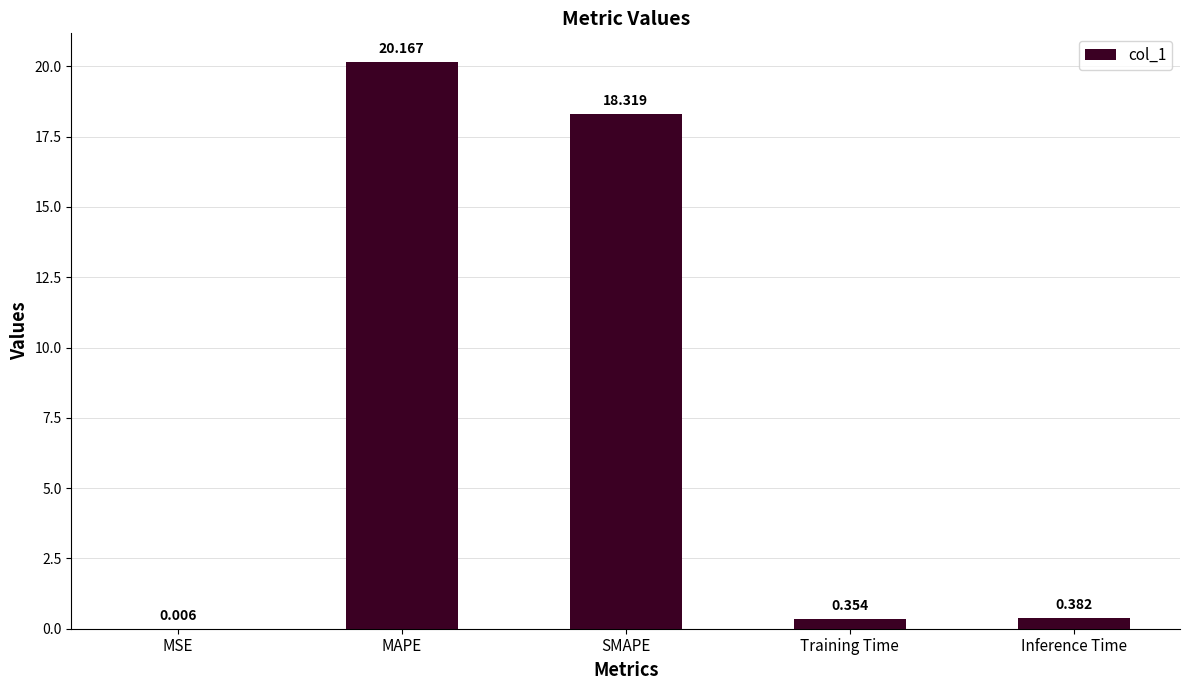

True or false: the data shows 6.1 at MAPE.

False